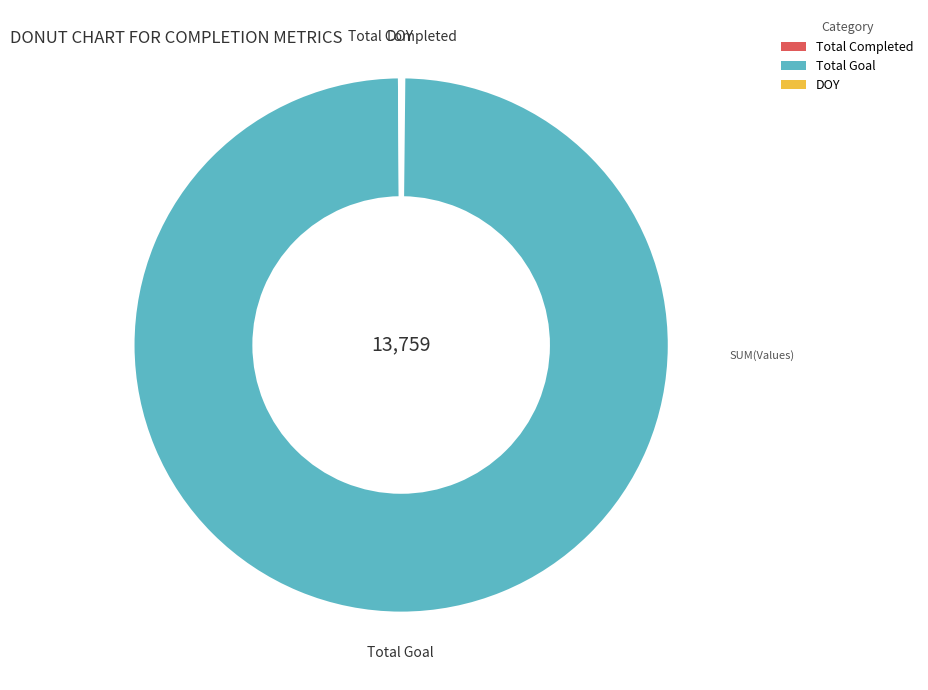

Which slice is the largest?

Total Goal